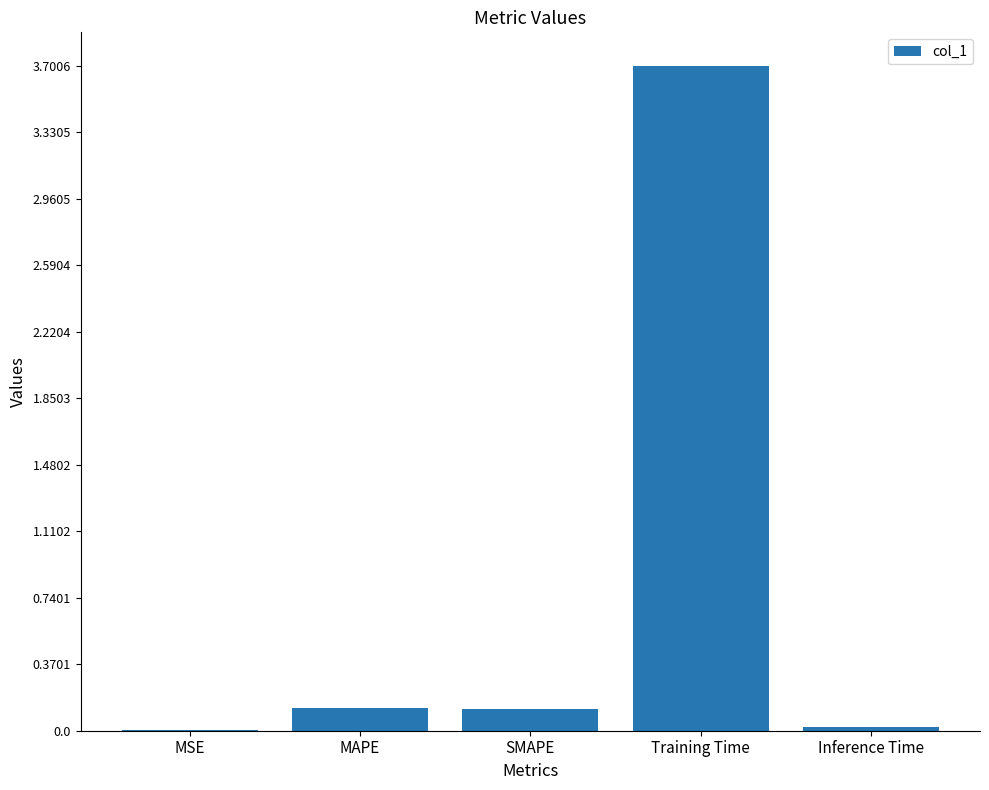

Is it true that the value at SMAPE is 0.0?

False